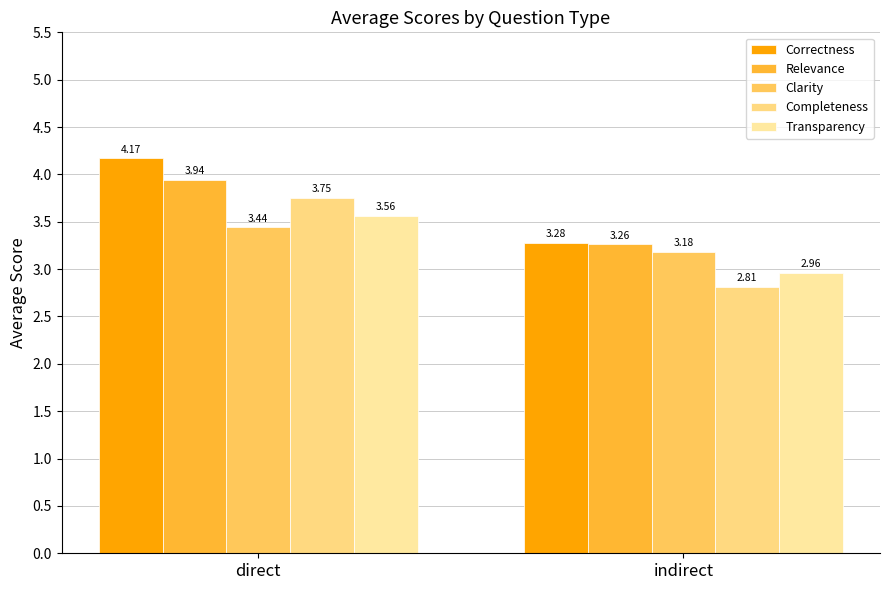

Which category has the lowest value in the Clarity series?

indirect